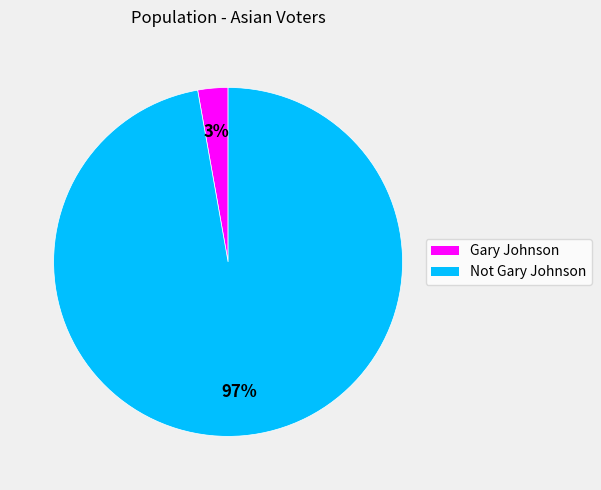

Which category has the smallest portion of the pie?

Gary Johnson